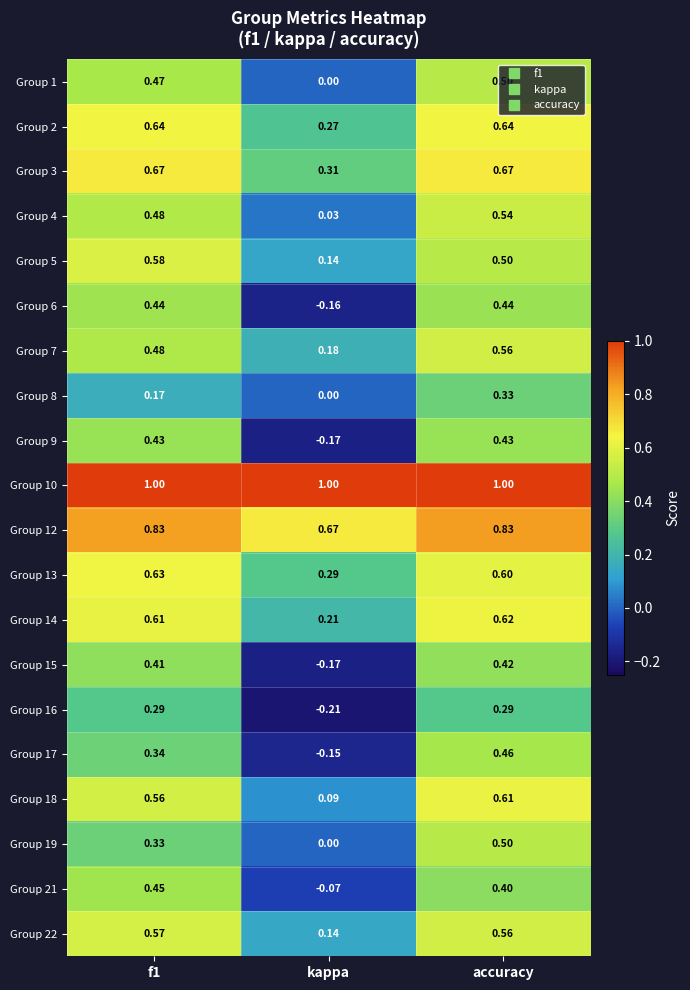

Where is Group 22 nearest to the value 0?

kappa